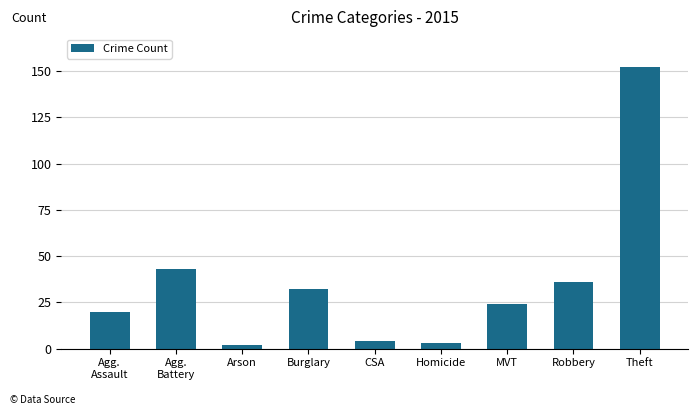

What position from the right is Burglary?

6